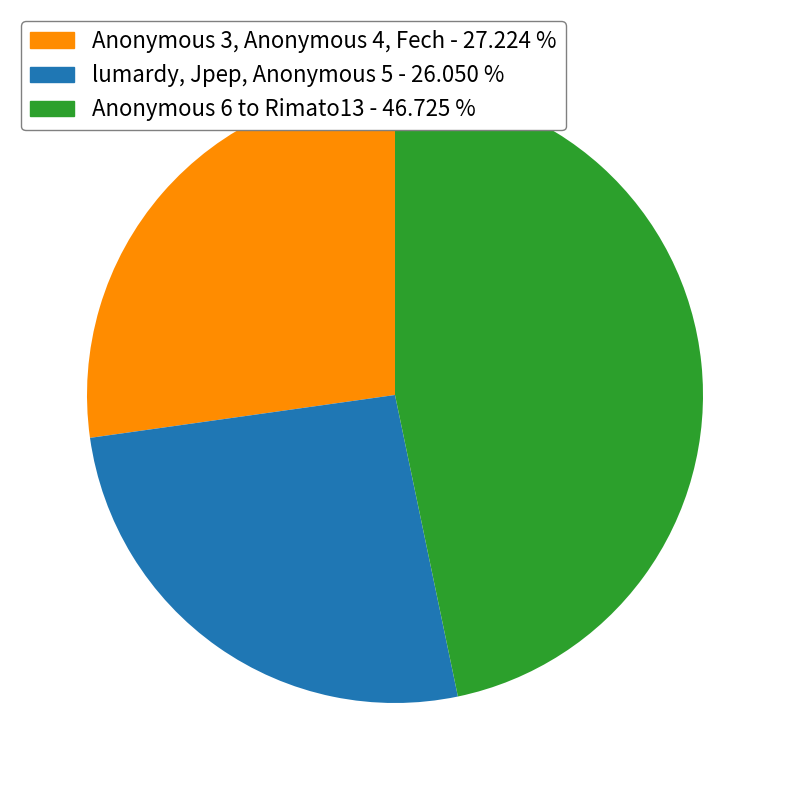

Does Anonymous 3, Anonymous 4, Fech - 27.224 % account for over 50% of the chart?

No